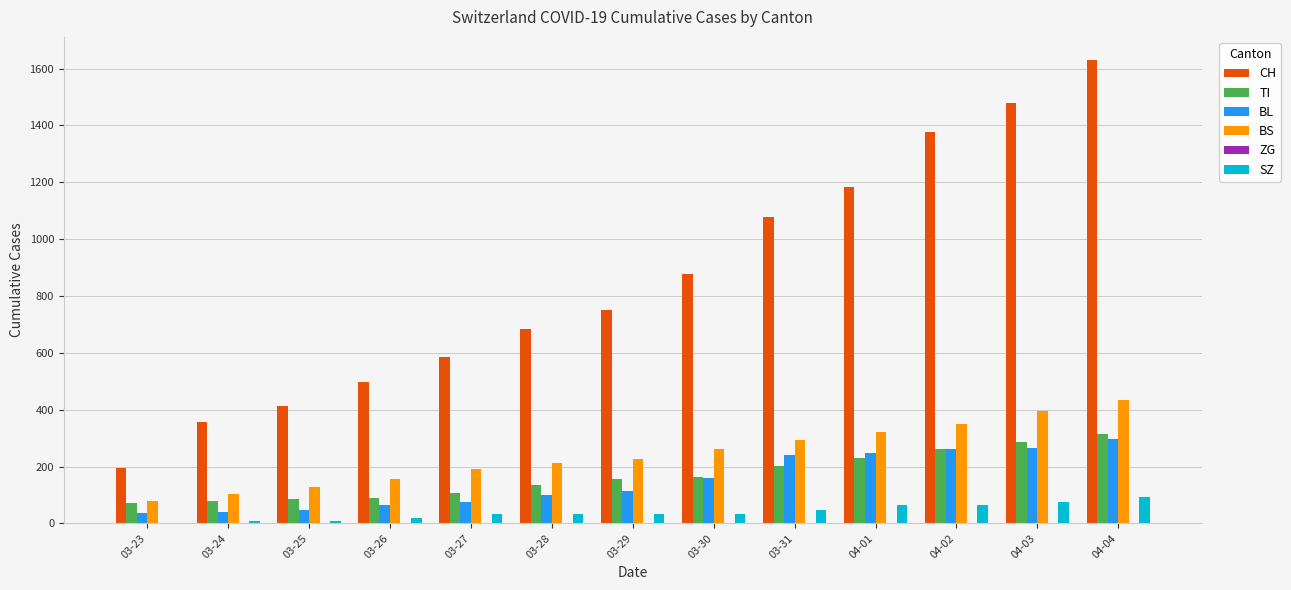

The value of CH at 03-25 is 101. True or false?

False